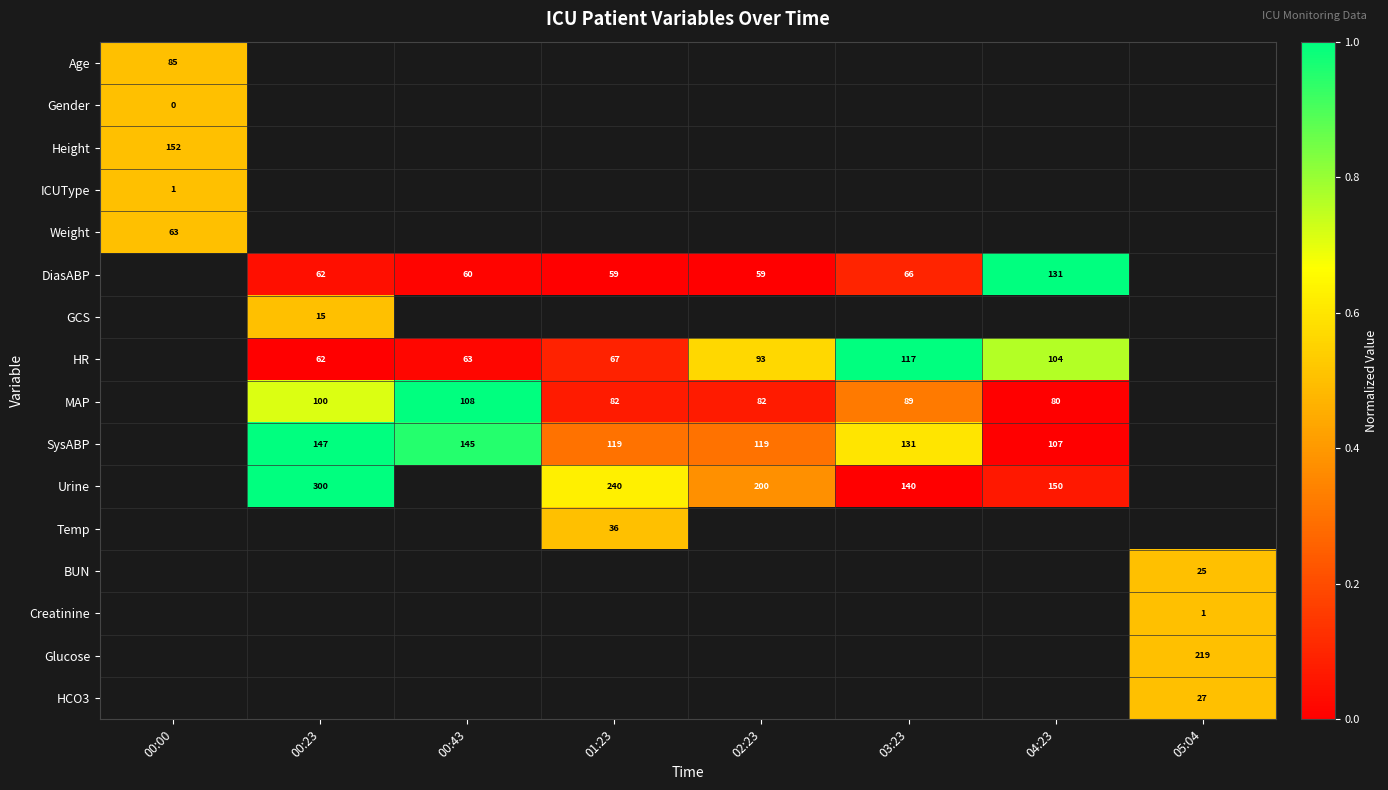

The value of SysABP at 02:23 is 119.0. True or false?

True